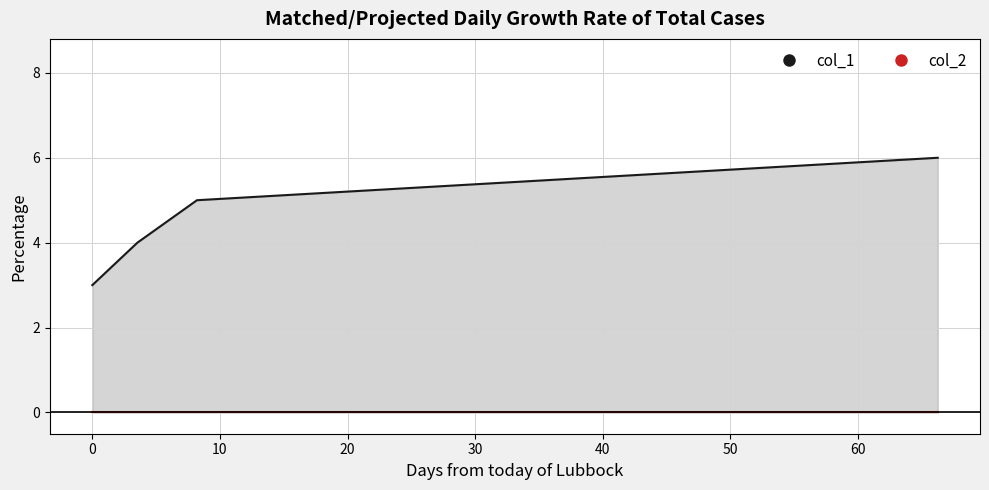

What are all the series names shown in the legend?

col_2, col_1